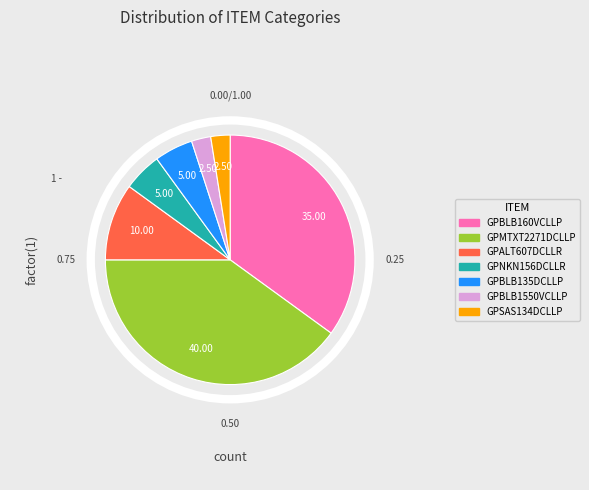

Between GPMTXT2271DCLLP and GPBLB1550VCLLP, which is larger?

GPMTXT2271DCLLP